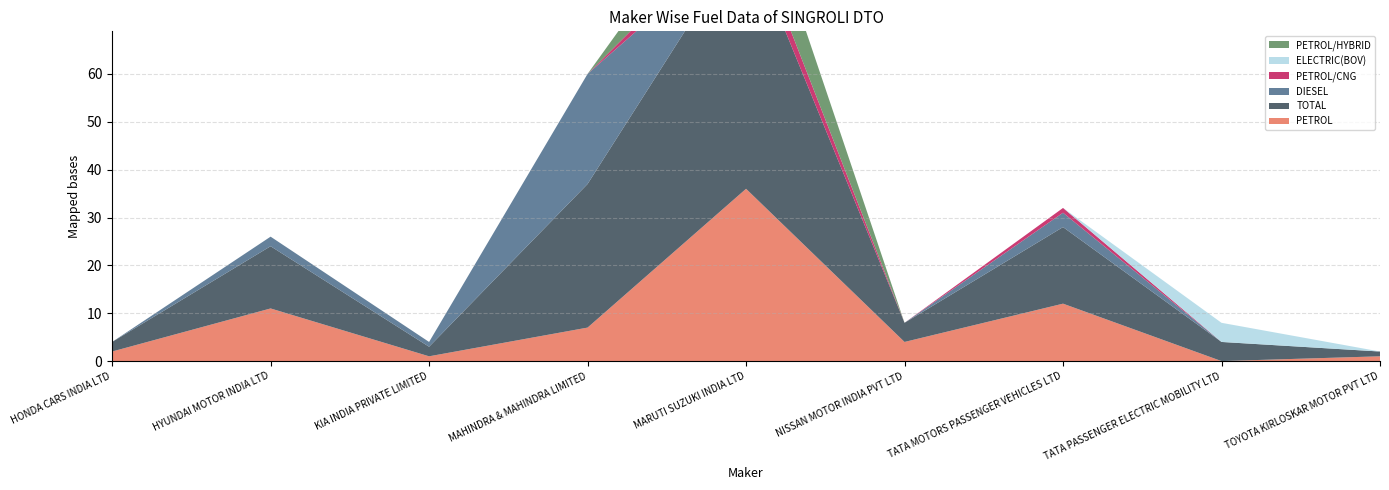

Reading left to right, transcribe all the data shown in this chart.

PETROL: 2	11	1	7	36	4	12	0	1
TOTAL: 2	13	2	30	53	4	16	4	1
DIESEL: 0	2	1	23	0	0	3	0	0
PETROL/CNG: 0	0	0	0	4	0	1	0	0
ELECTRIC(BOV): 0	0	0	0	0	0	0	4	0
PETROL/HYBRID: 0	0	0	0	13	0	0	0	0